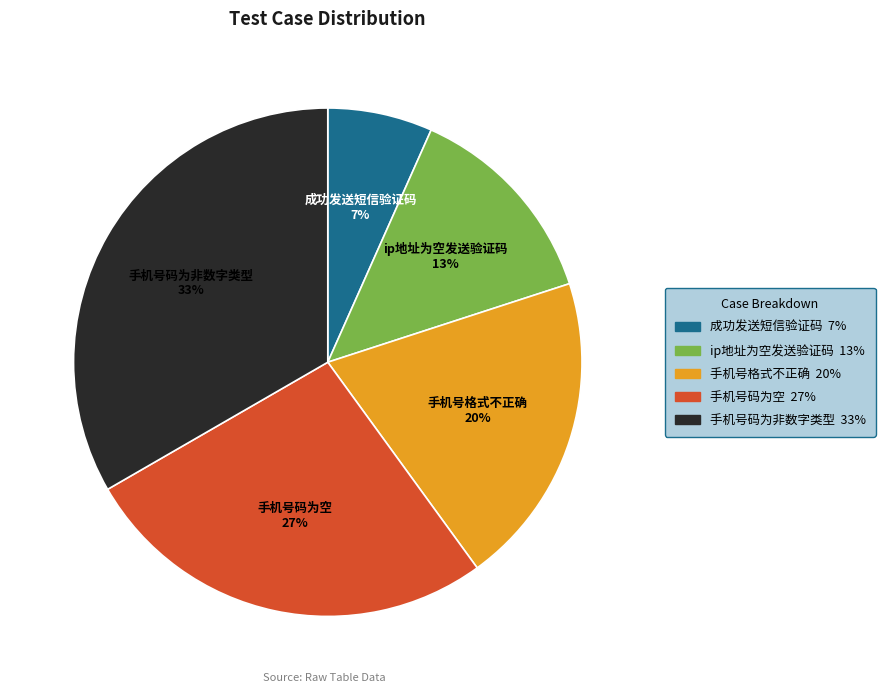

Is it true that ip地址为空发送验证码 is 13% of the pie?

True